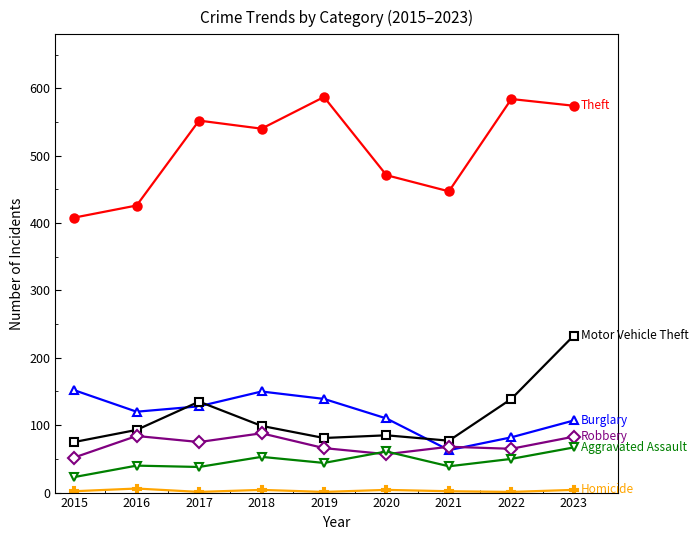

At which category is the sum across all series the highest?

2023